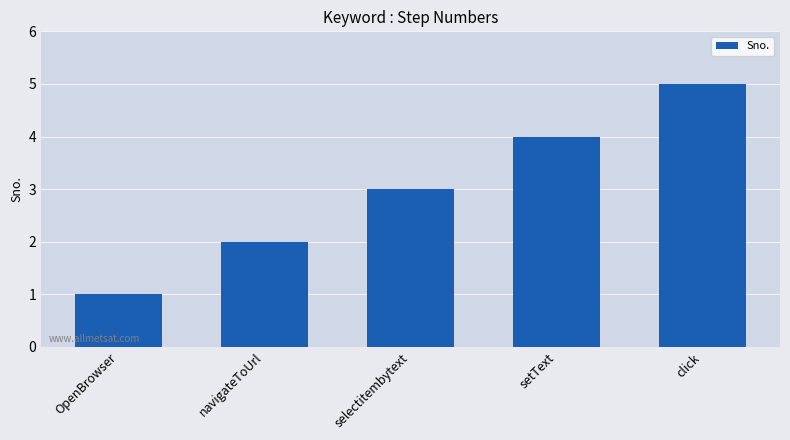

List the labels in order of value, smallest first.

OpenBrowser, navigateToUrl, selectitembytext, setText, click